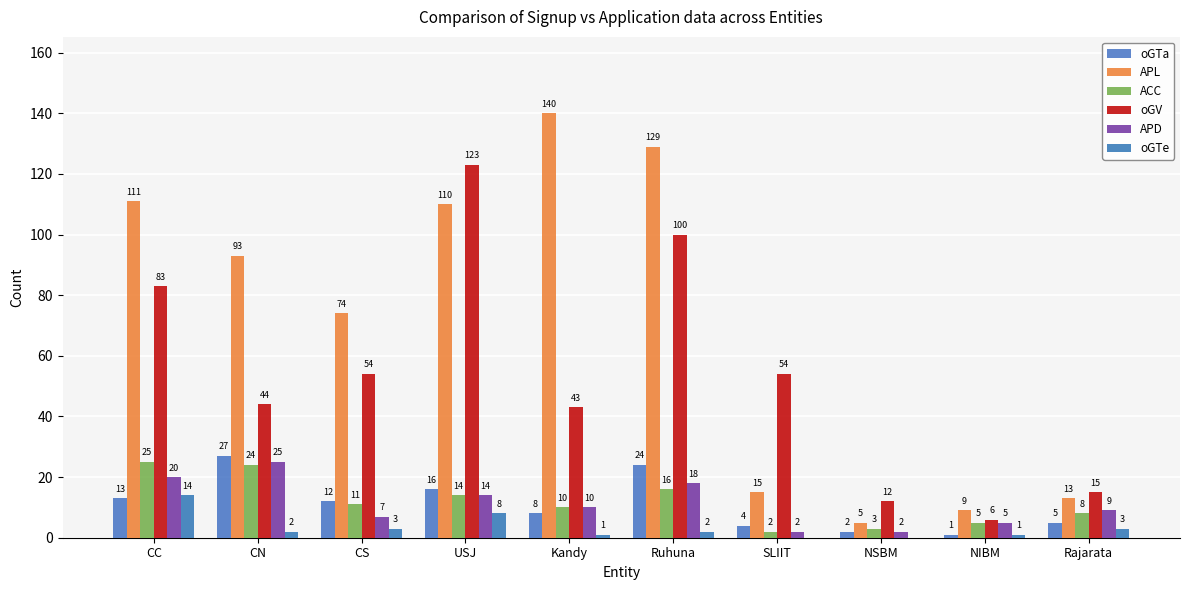

What is the label of the 4th bar from the right?

SLIIT